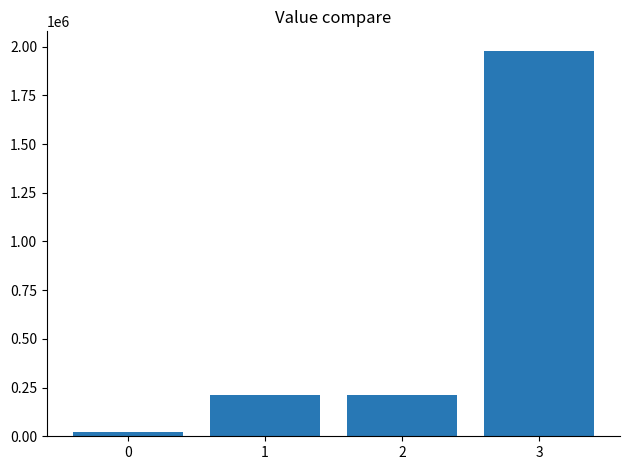

Reading left to right, extract all data points from this chart.

20160	210000	210000	1980000